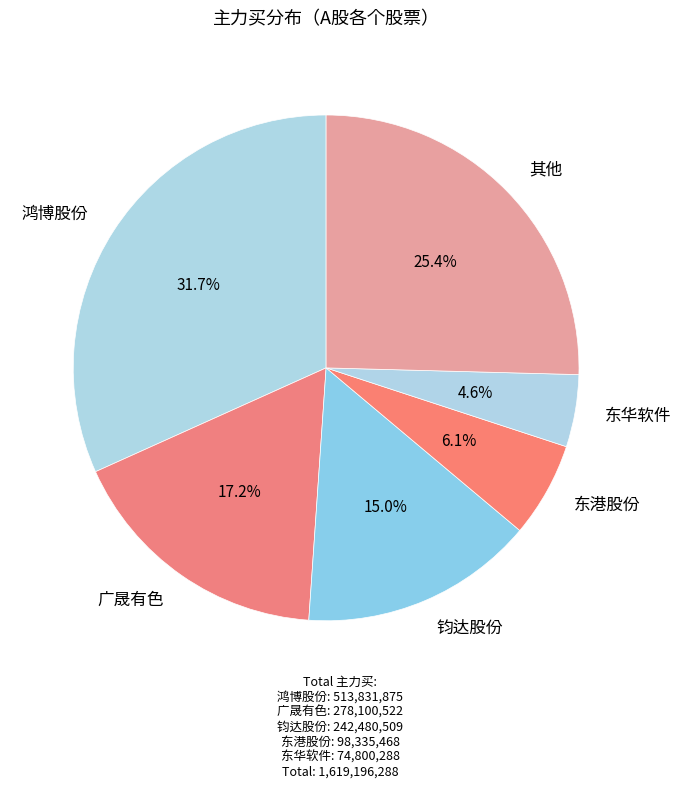

Combined, do 广晟有色 and 鸿博股份 account for over 50%?

No